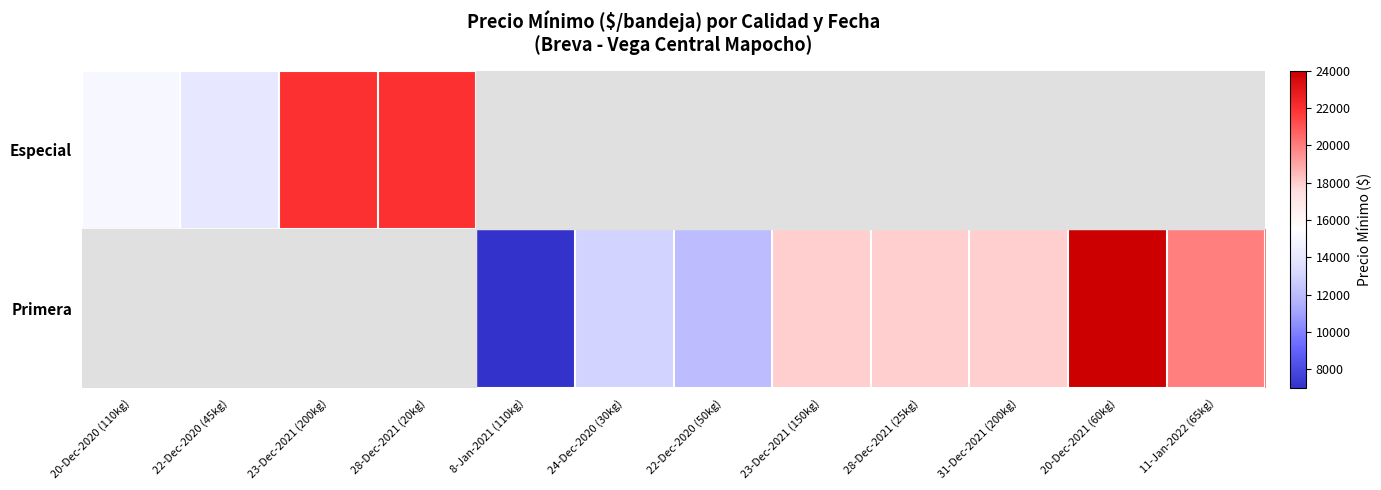

Rank the series by their maximum value, from lowest to highest.

Especial, Primera